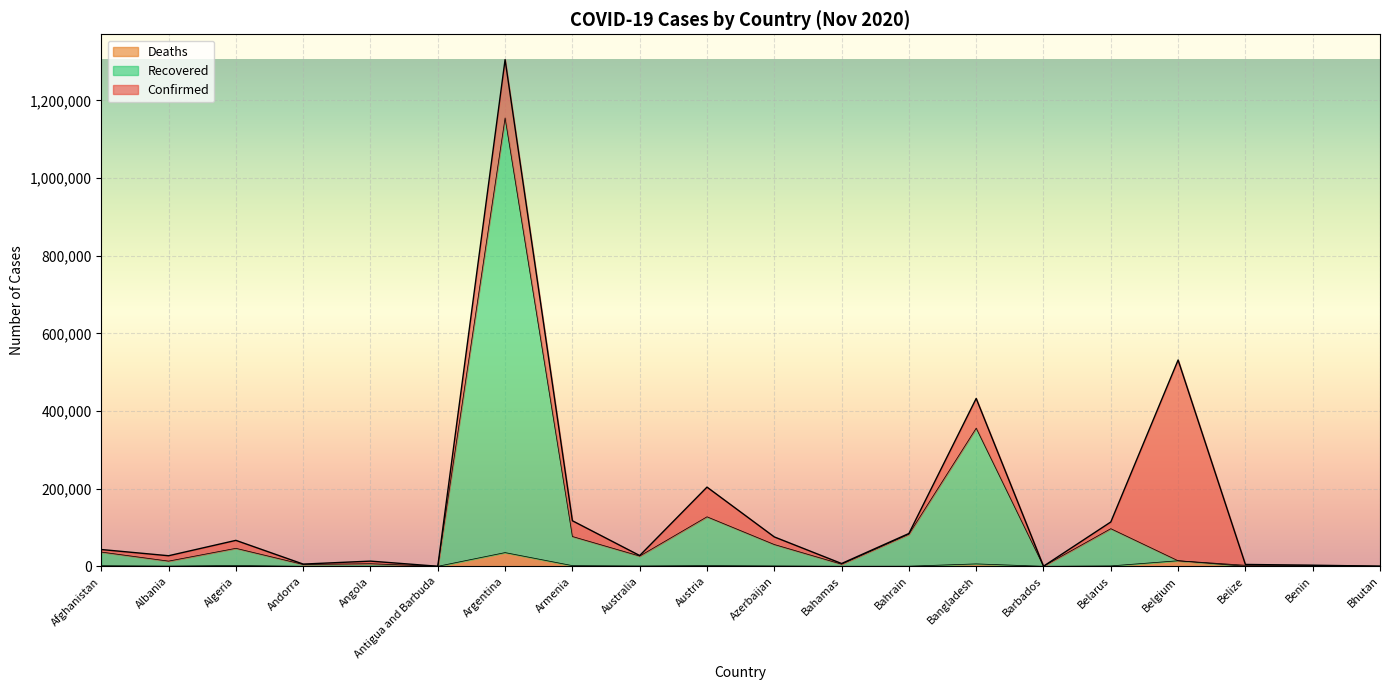

List the labels in order of Confirmed value, smallest first.

Antigua and Barbuda, Barbados, Bhutan, Benin, Belize, Andorra, Bahamas, Angola, Albania, Australia, Afghanistan, Algeria, Azerbaijan, Bahrain, Belarus, Armenia, Austria, Bangladesh, Belgium, Argentina